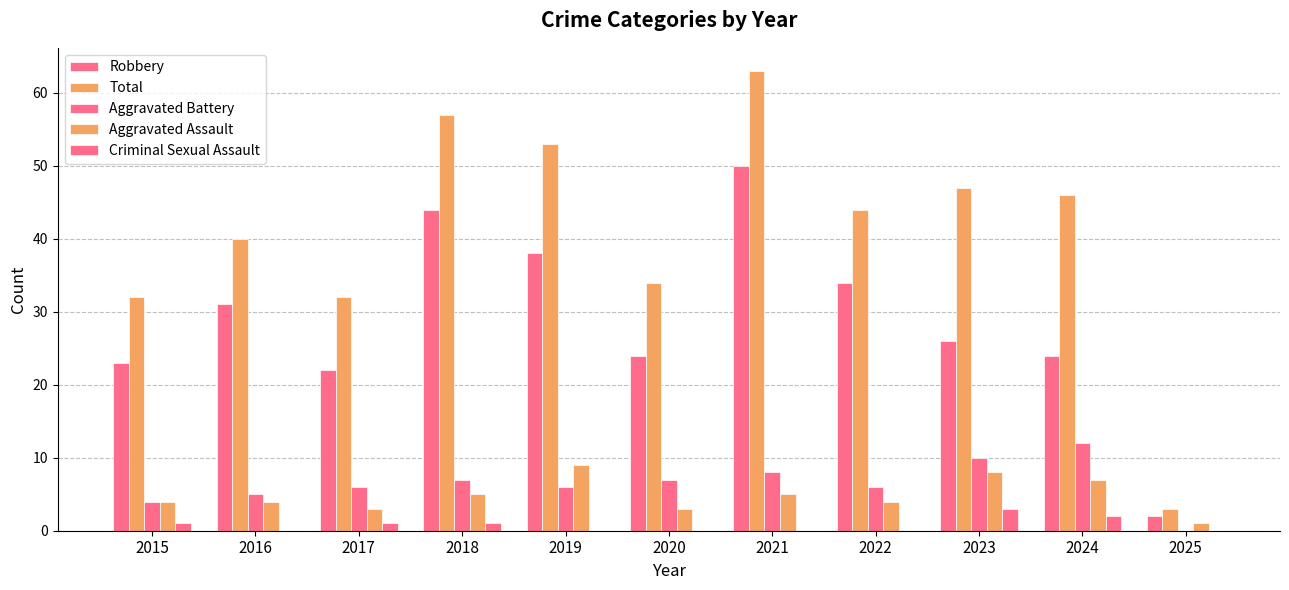

Are the bars grouped side by side (vs. stacked)?

Yes